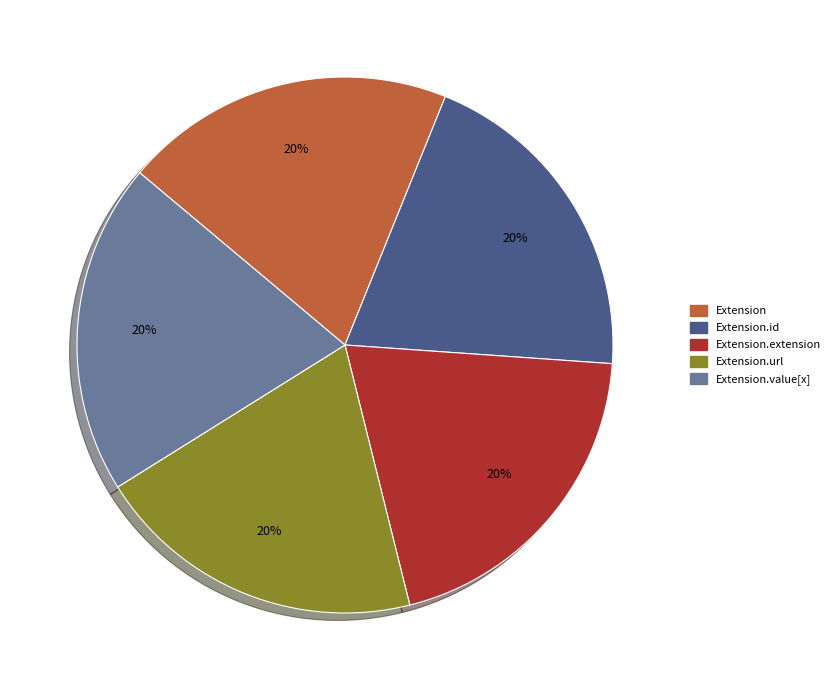

What percentage is the Extension.value[x] slice, to the nearest percent?

20%